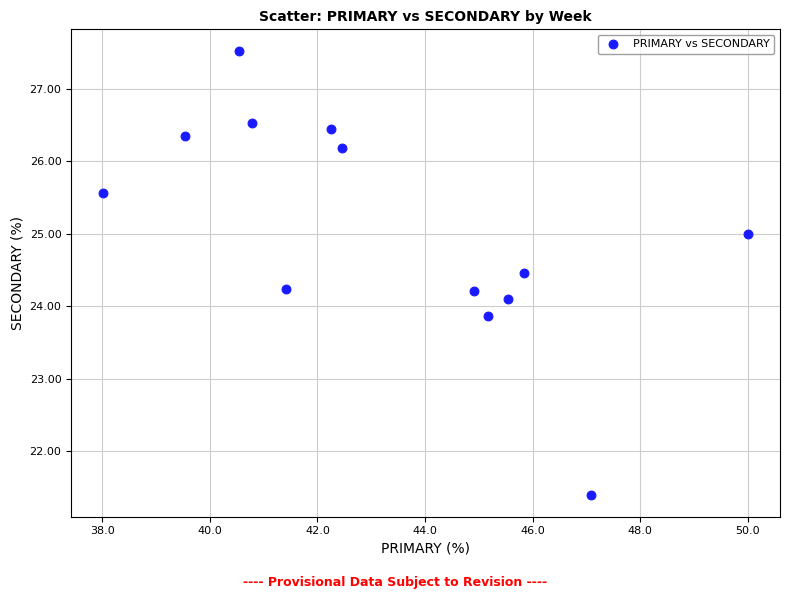

What is the range of Y values (max minus min)?

6.1